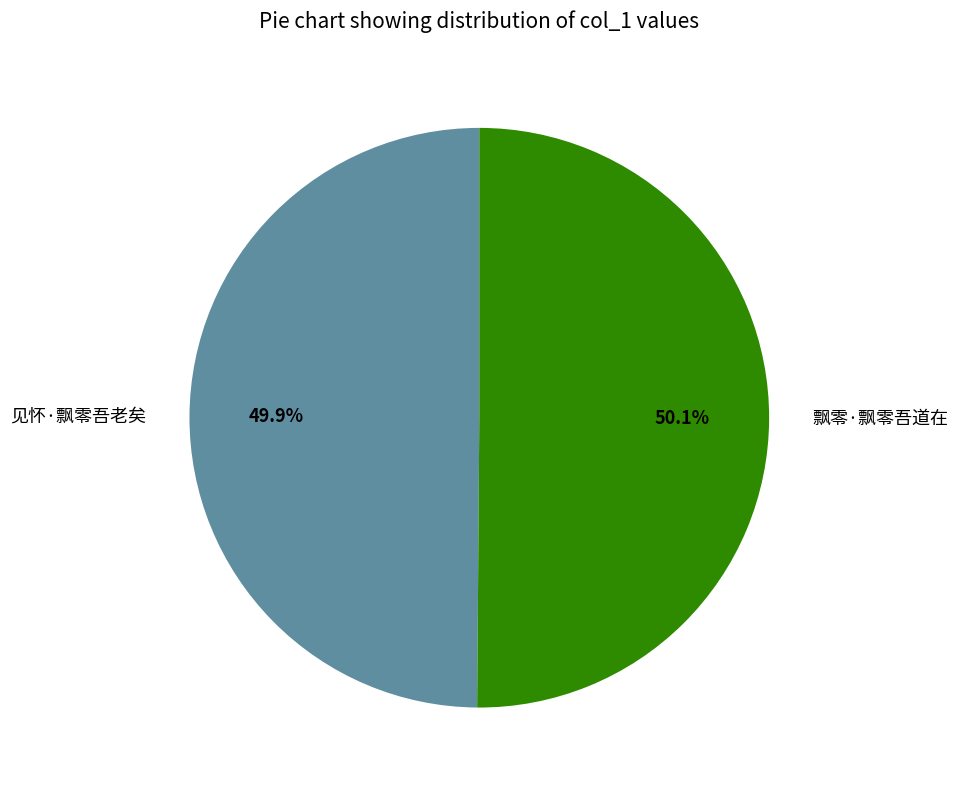

True or false: 飘零·飘零吾道在 accounts for 50% of the total.

True